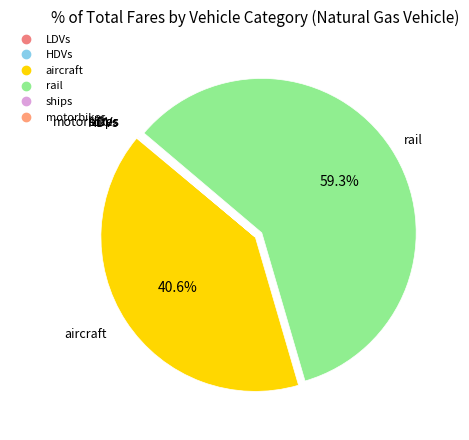

Which slice is the largest?

rail